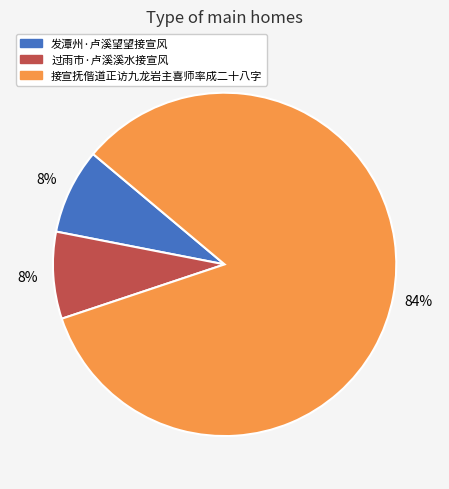

What percentage is the 接宣抚偕道正访九龙岩主喜师率成二十八字 slice, to the nearest percent?

84%